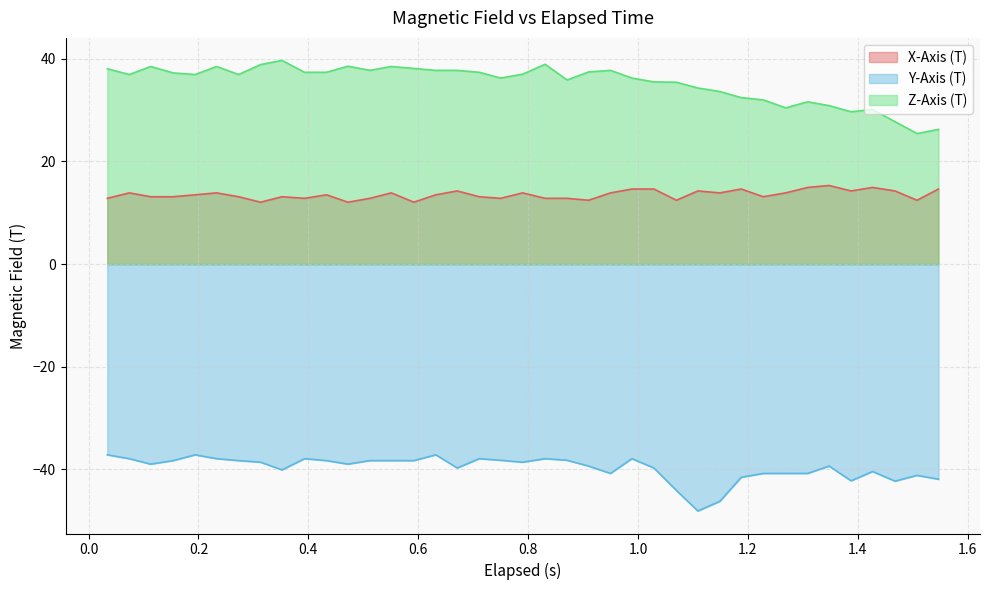

Which series has the largest total across all categories?

Z-Axis (T)